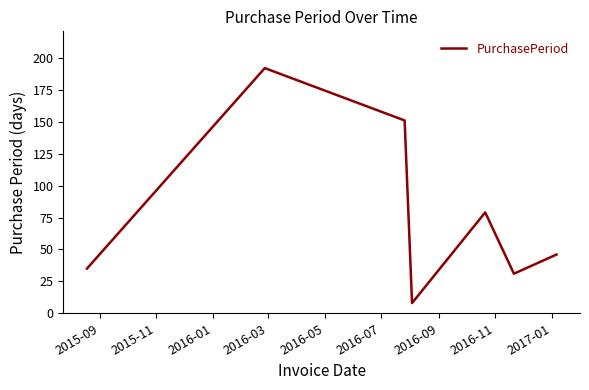

Reading left to right, transcribe all the data shown in this chart.

35	192	151	8	79	31	46